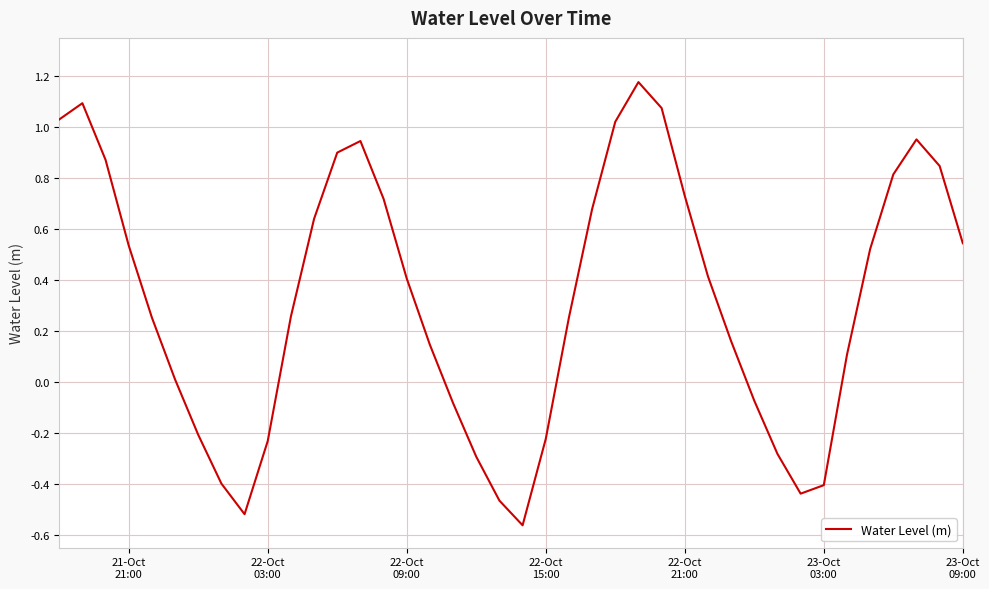

How many interior local peaks (higher than both neighbors) does the data have?

4